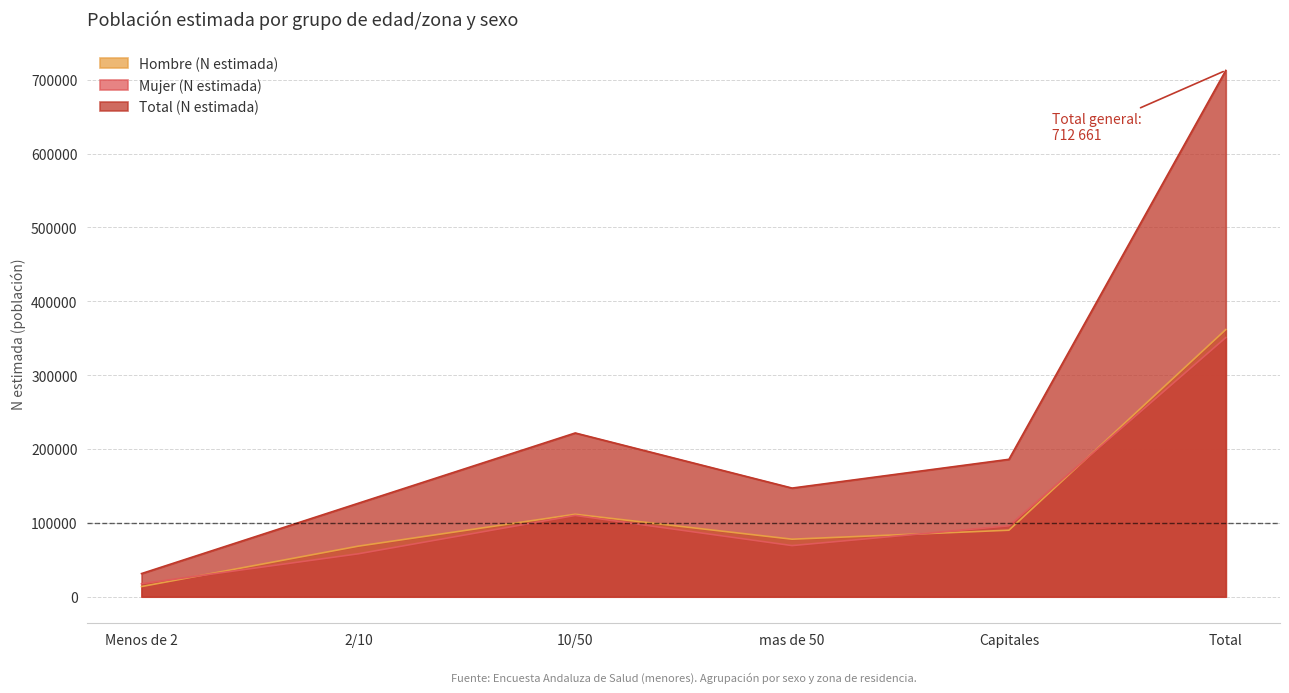

Where is the first local maximum for Hombre (N estimada)?

10/50